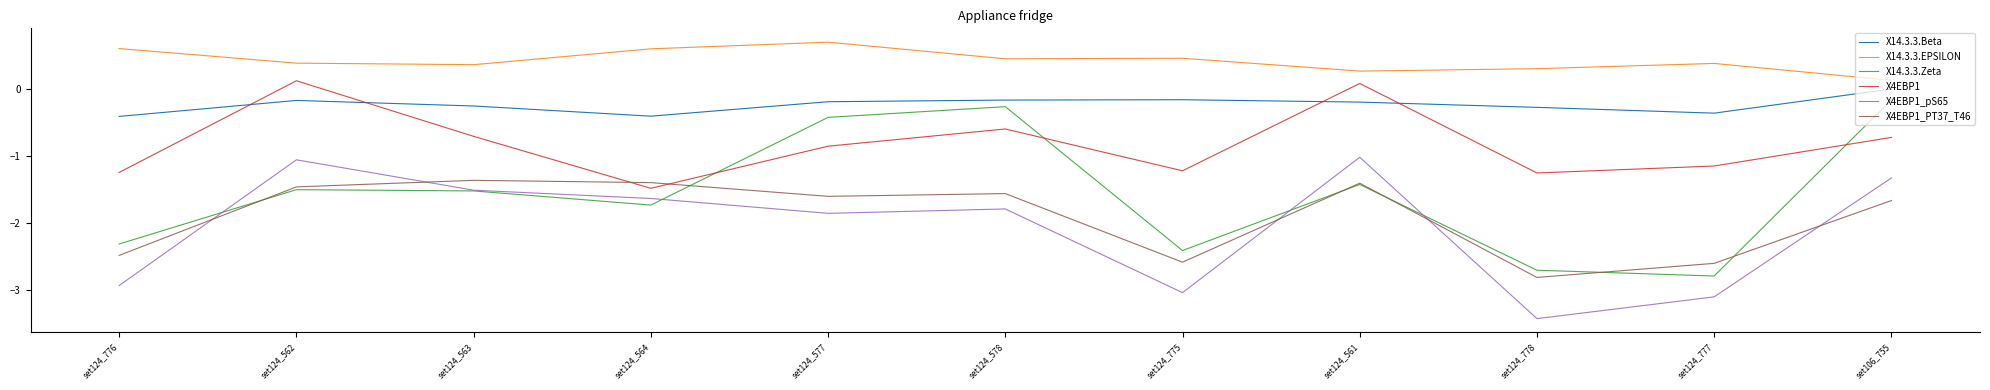

How many lines are shown in the chart?

6